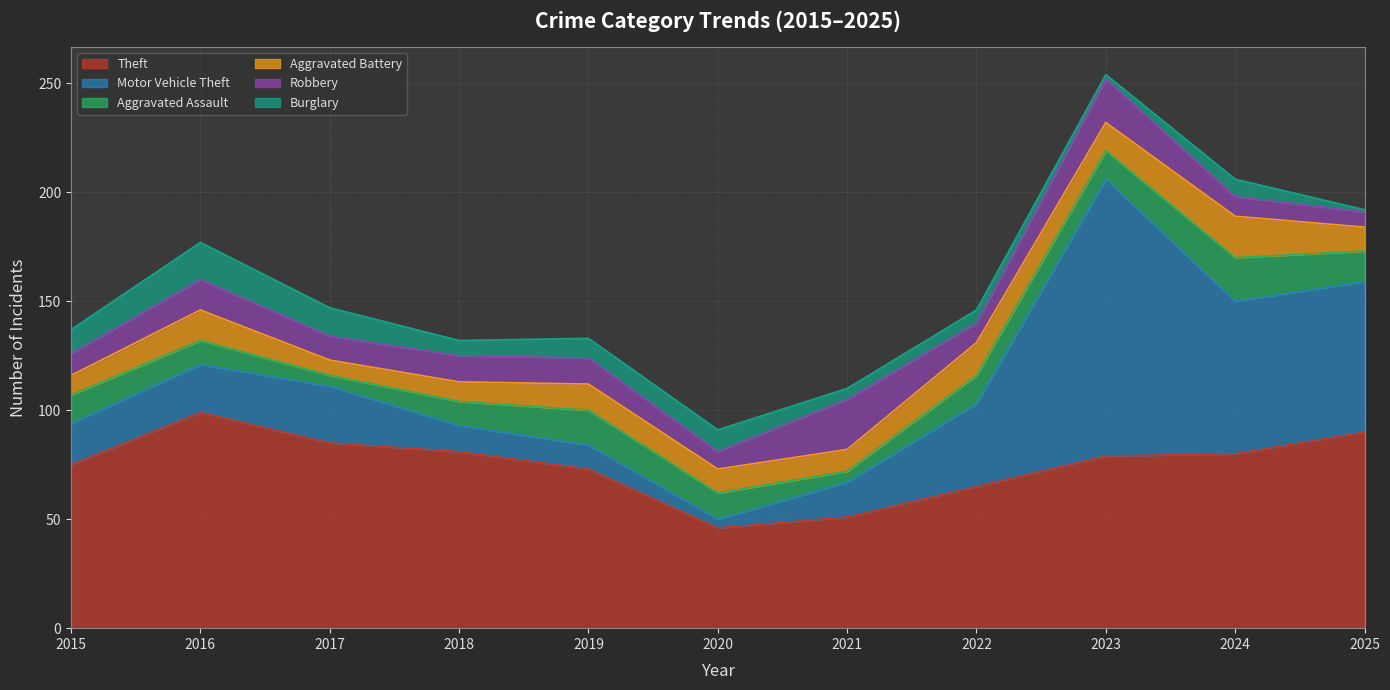

Which category has the lowest value across all series?

2025